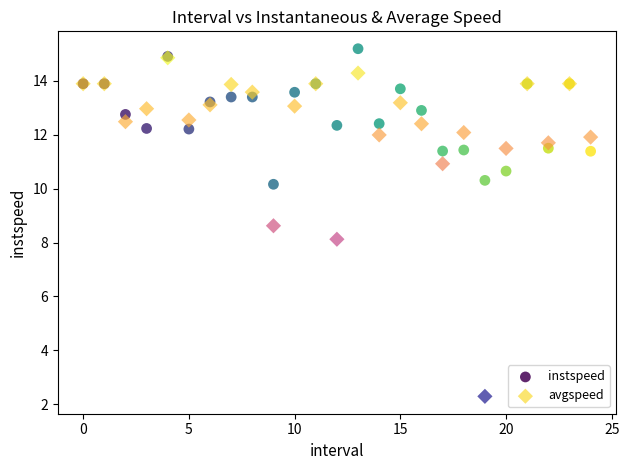

Which series has the widest spread of Y values?

avgspeed